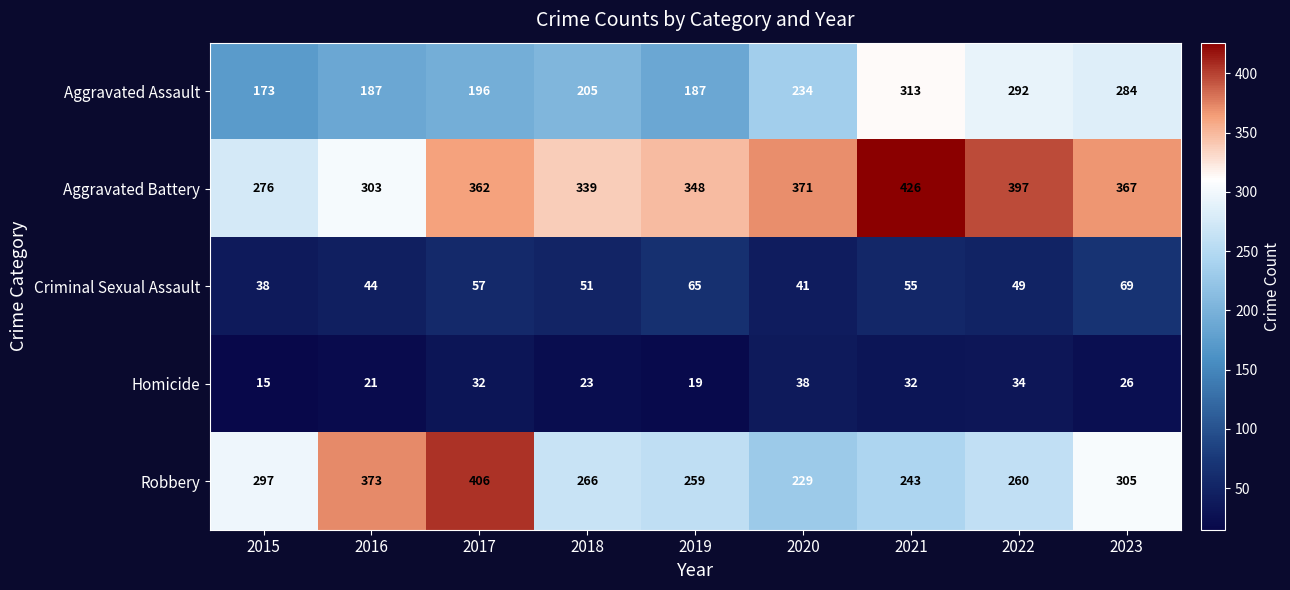

Is the value of Aggravated Battery at 2015 greater than the value of Aggravated Assault at 2015?

Yes